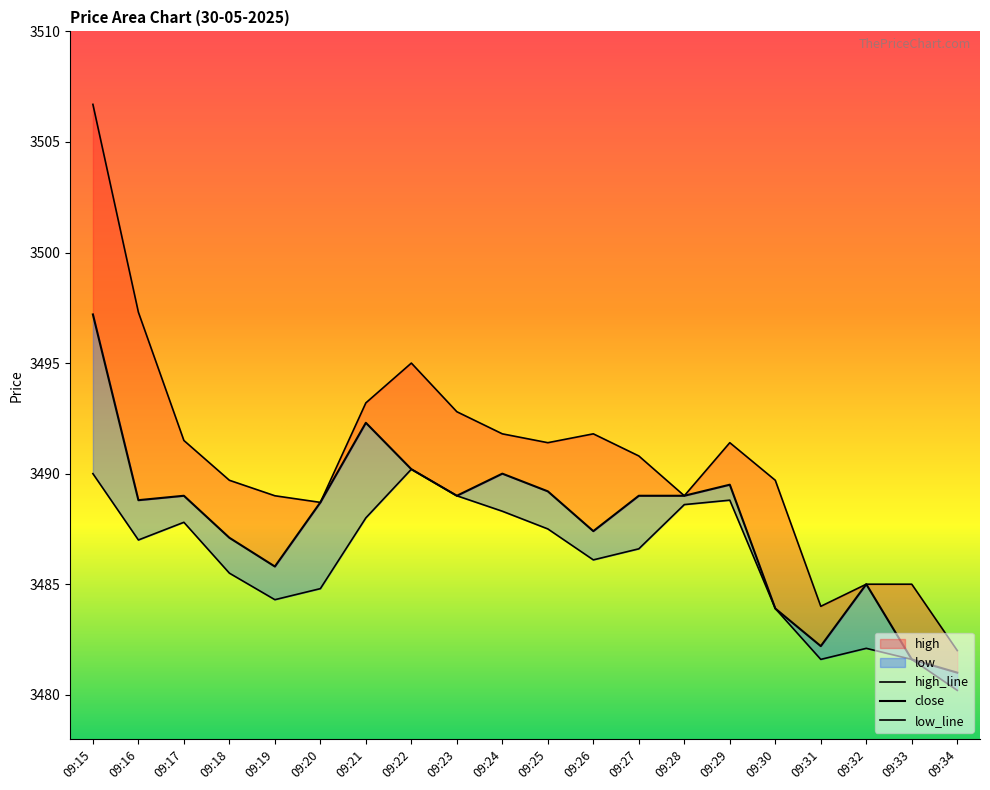

At which label is close closest to 3489?

09:17